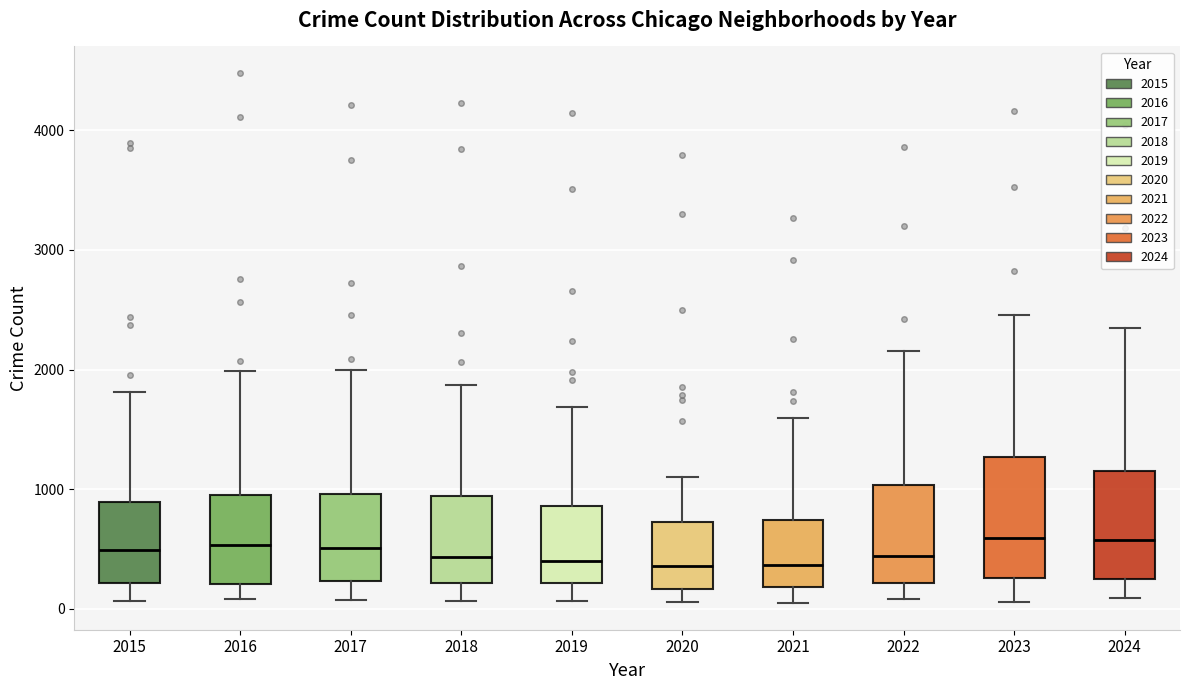

Reading left to right, transcribe this box plot: for each box, give where its median line is, the range the box spans, and where its two whiskers end, as read against the y-axis. The values are not printed on the chart, so give them approximately, as read against the axis.

2015: median 500, box 200 to 900, whiskers 100 to 1800
2016: median 500, box 200 to 1000, whiskers 100 to 2000
2017: median 500, box 200 to 1000, whiskers 100 to 2000
2018: median 400, box 200 to 900, whiskers 100 to 1900
2019: median 400, box 200 to 900, whiskers 100 to 1700
2020: median 400, box 200 to 700, whiskers 100 to 1100
2021: median 400, box 200 to 700, whiskers 0 to 1600
2022: median 400, box 200 to 1000, whiskers 100 to 2200
2023: median 600, box 300 to 1300, whiskers 100 to 2500
2024: median 600, box 200 to 1200, whiskers 100 to 2300